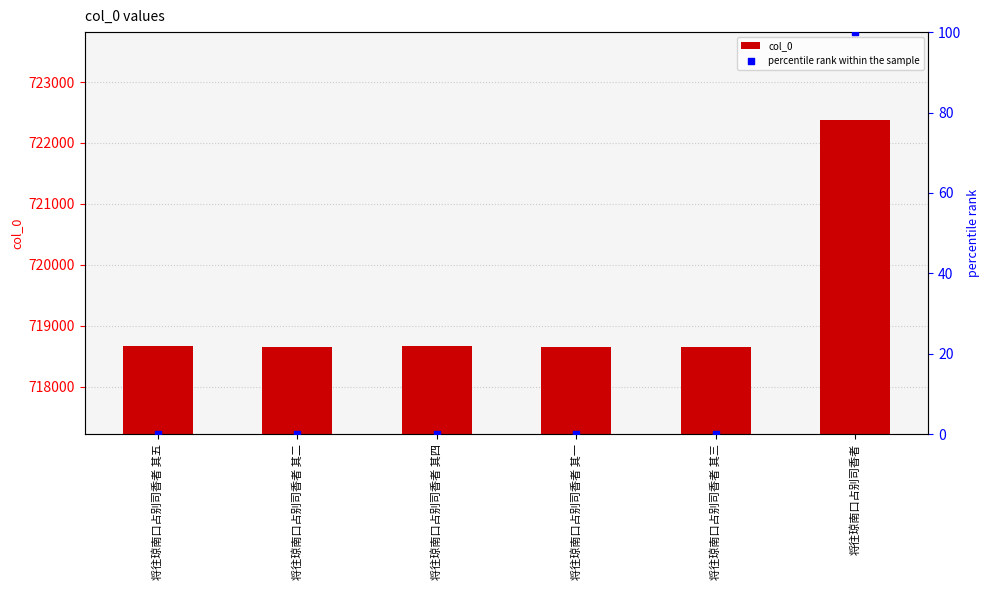

What is the total value across all series at 将往琼南口占别司香者 其五?

718663.1